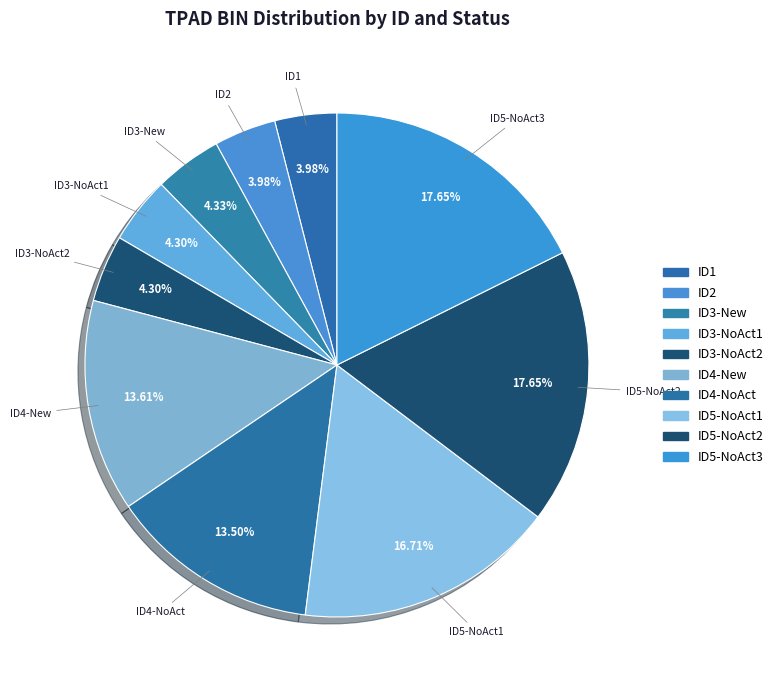

Approximately how many times larger is the value at ID5-NoAct2 compared to ID3-New?

4.1